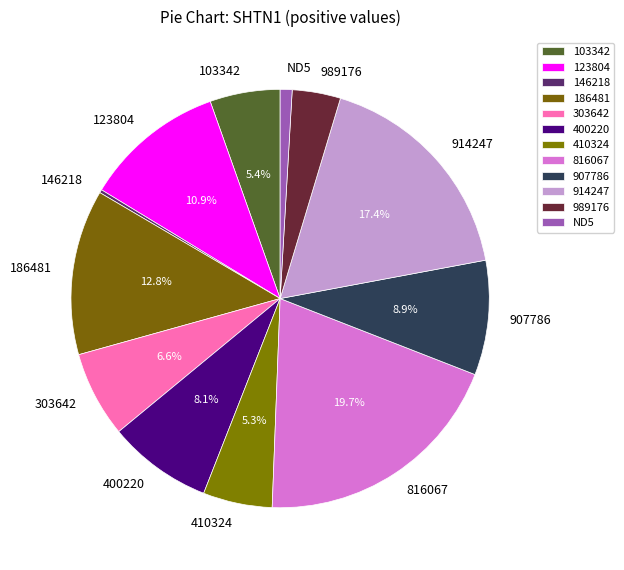

Is there a majority slice in this chart?

No